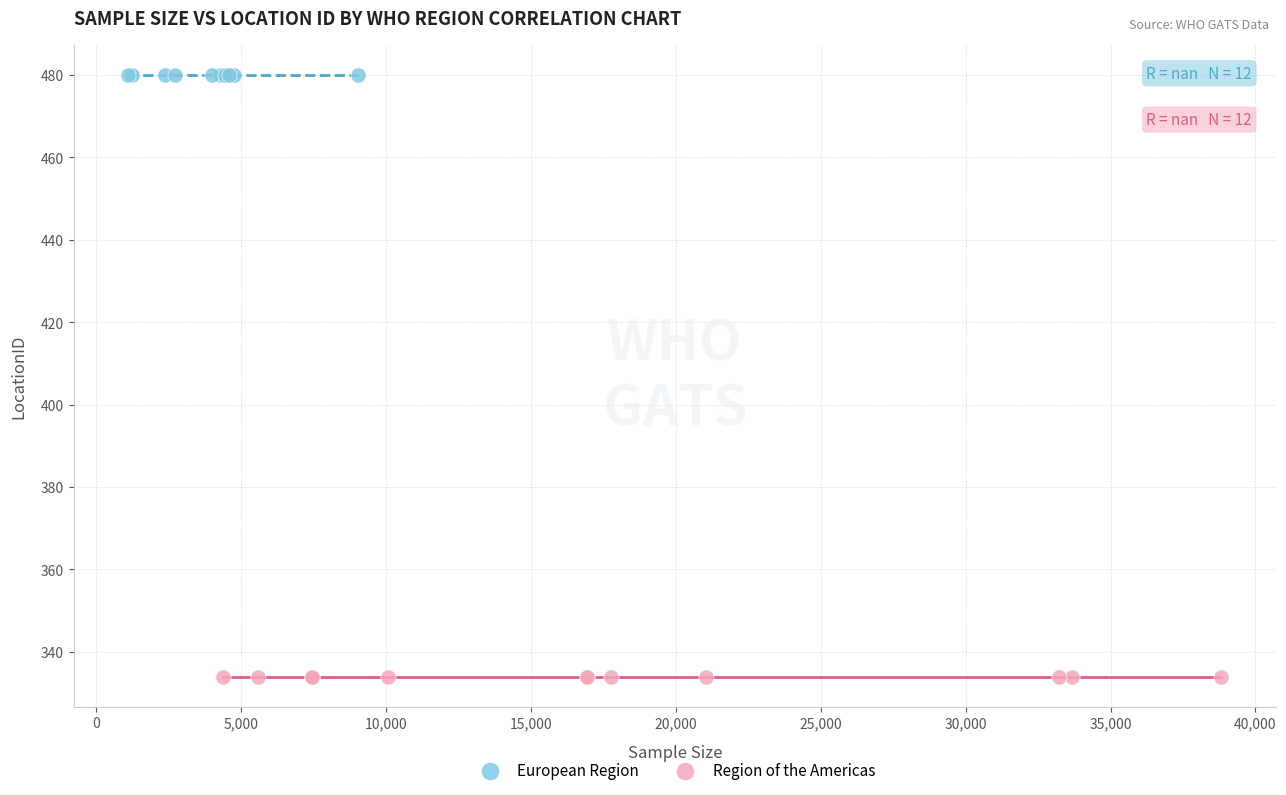

Which series reaches the minimum Y coordinate?

Region of the Americas